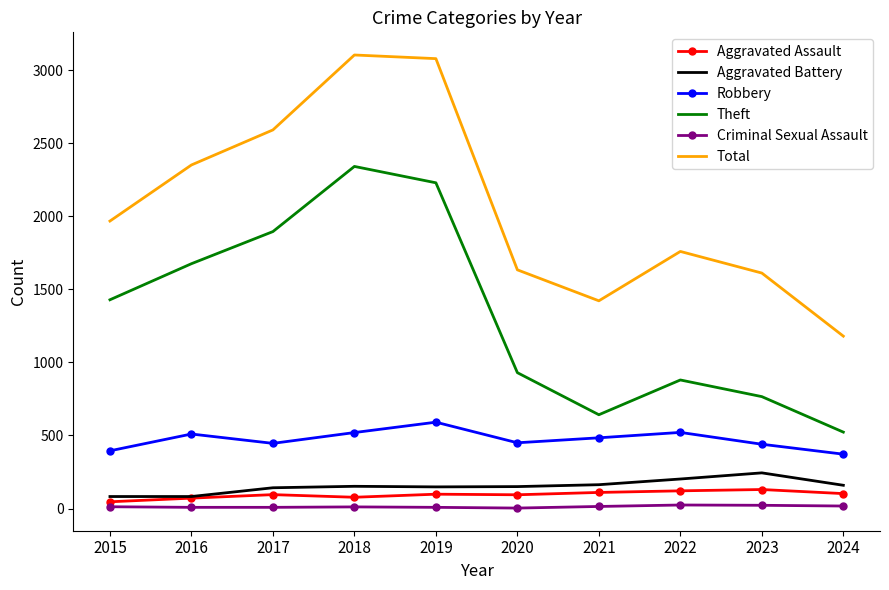

What is the approximate value of Criminal Sexual Assault at 2018, to the nearest 5?

10